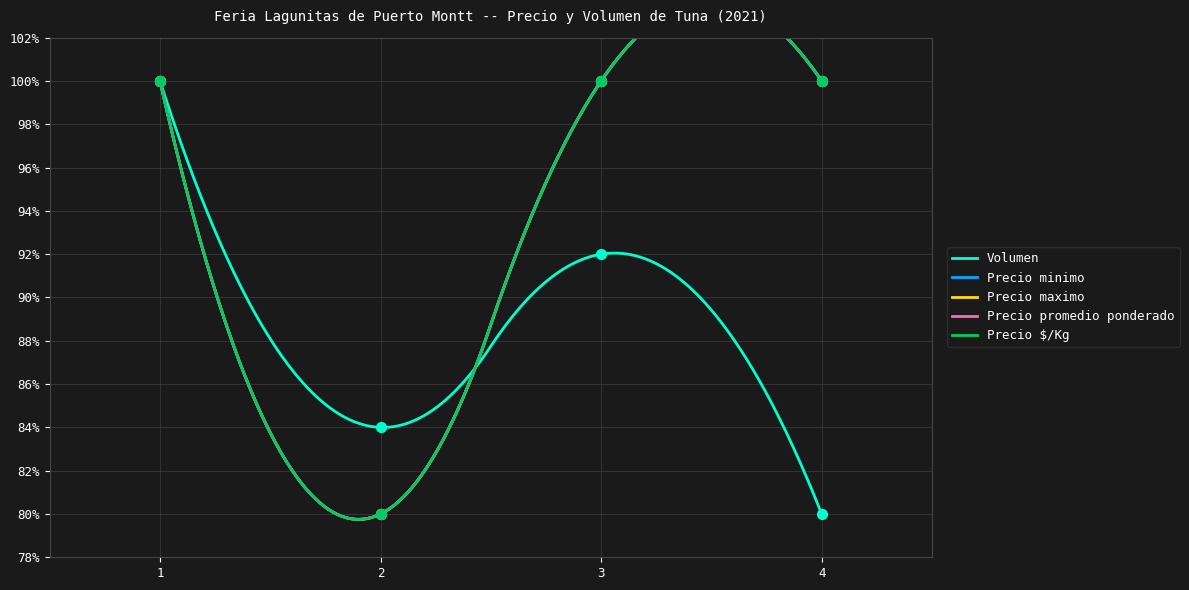

What is the lowest value of the Volumen series?

80.0